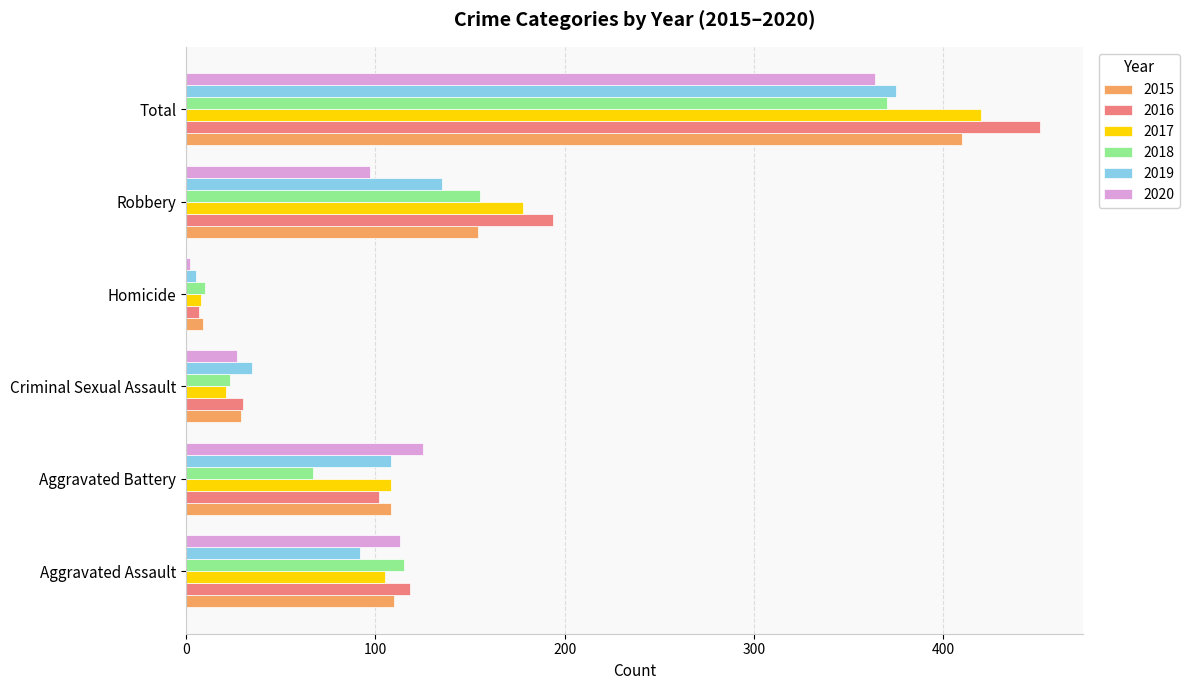

What is the minimum value for 2018?

10